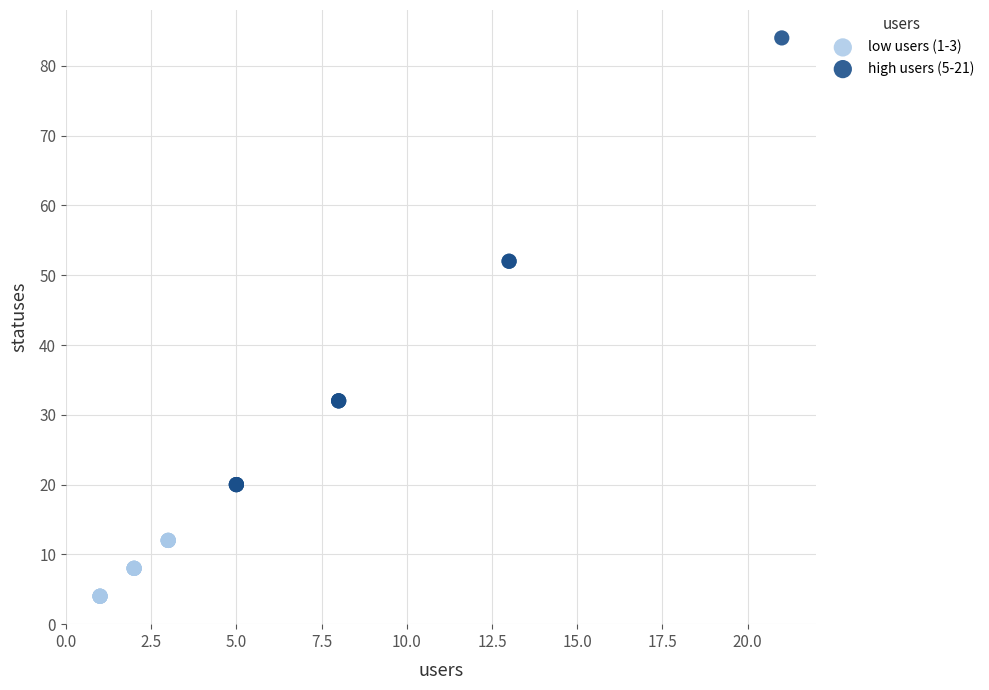

Which series has the largest Y range (max minus min)?

high users (5-21)